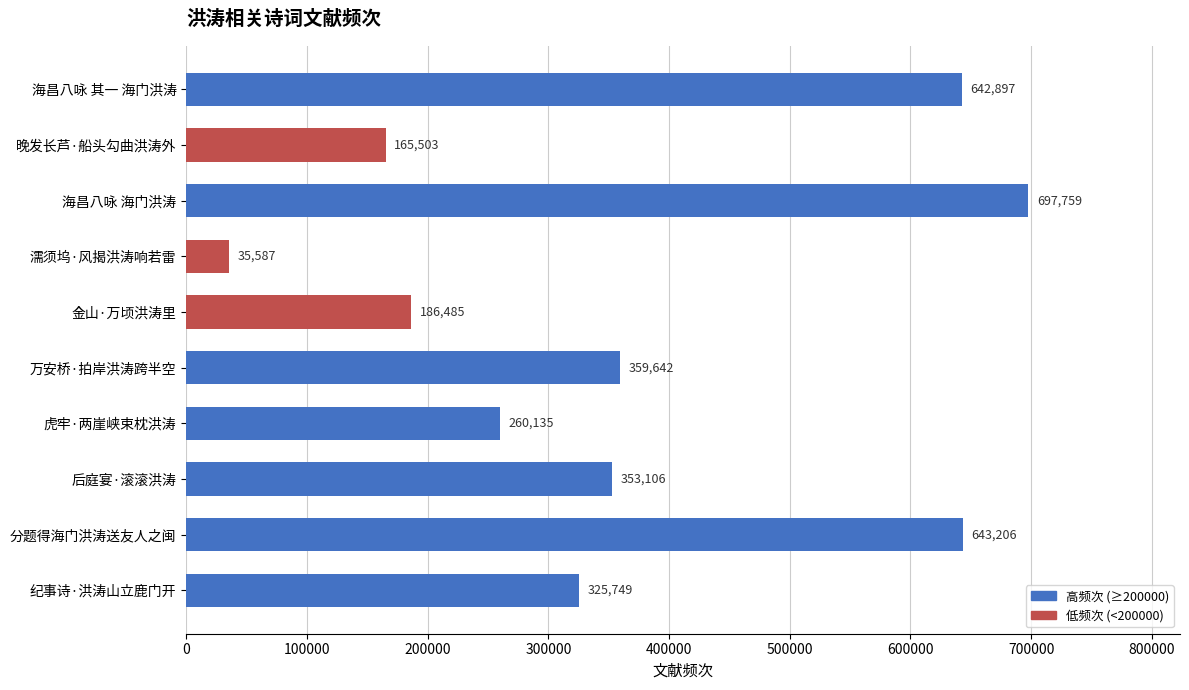

Reading top to bottom, what are all the values shown in this chart?

642897	165503	697759	35587	186485	359642	260135	353106	643206	325749